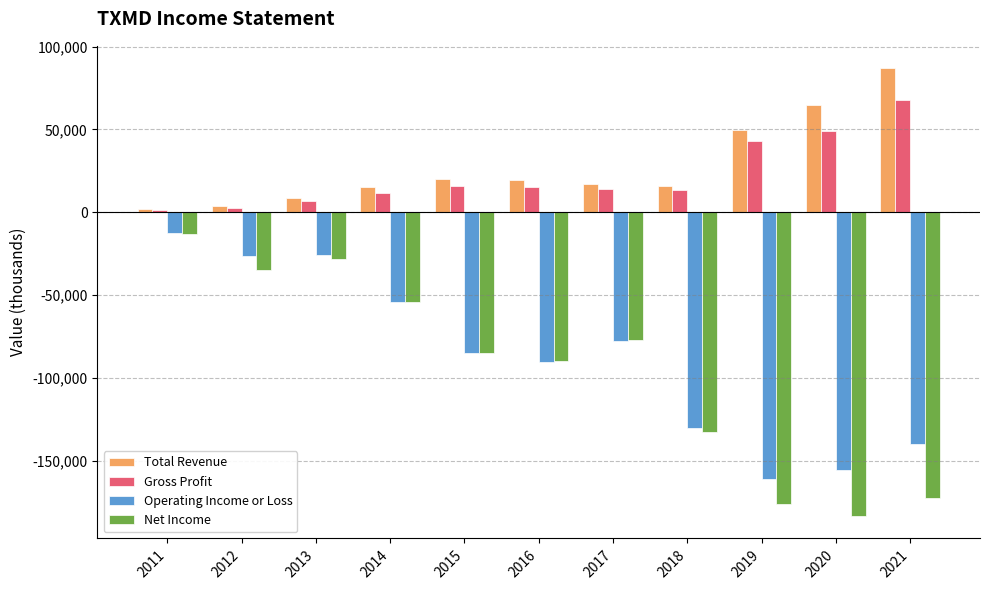

How many bars are there in total?

44